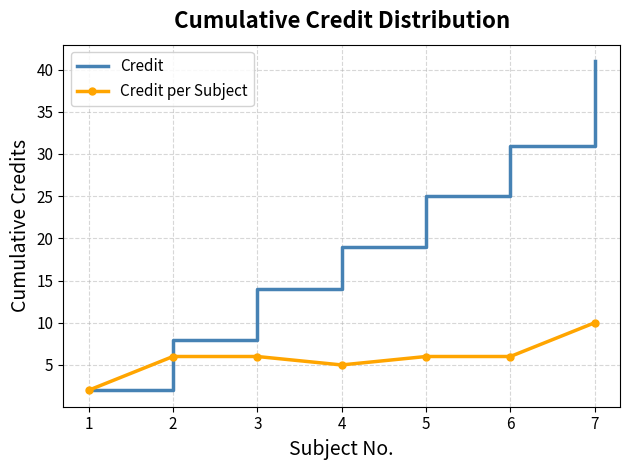

The value of Credit at 7 is 41. True or false?

True